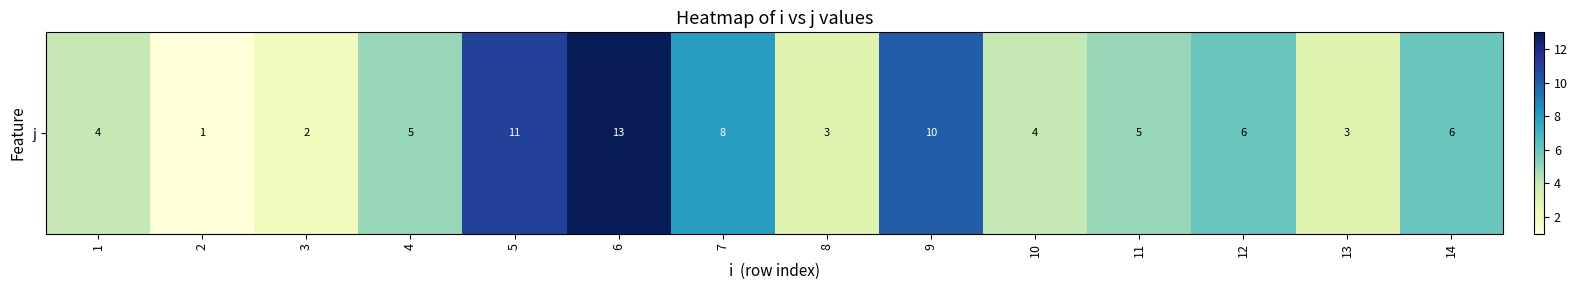

True or false: the data shows 4 at 5.

False